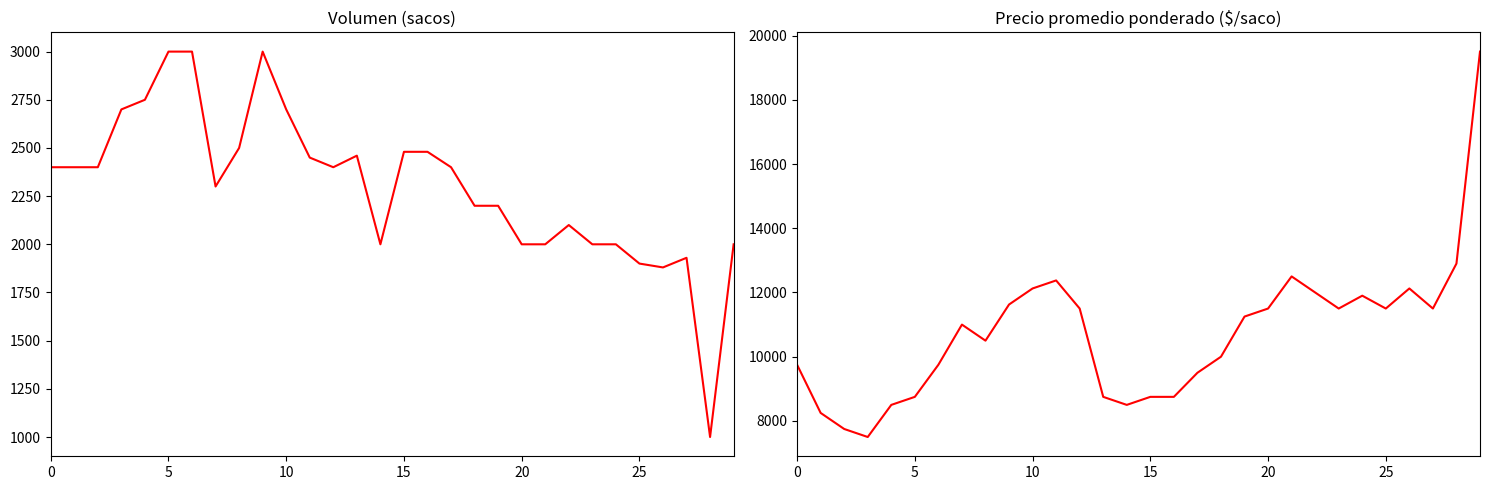

What is the difference between the maximum and minimum values in the Volumen series?

2000